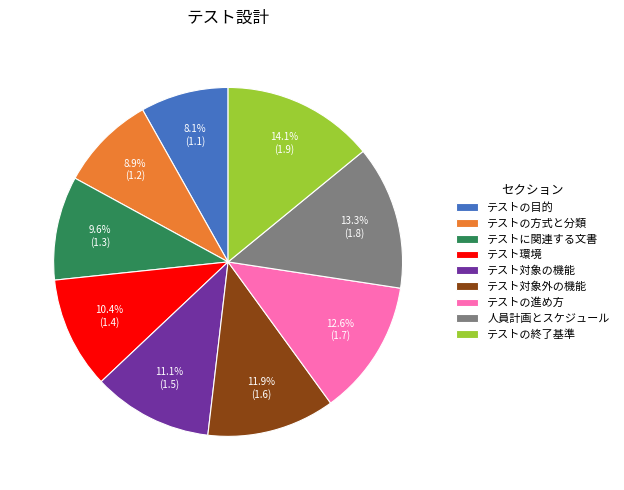

Does any single category account for the majority?

No